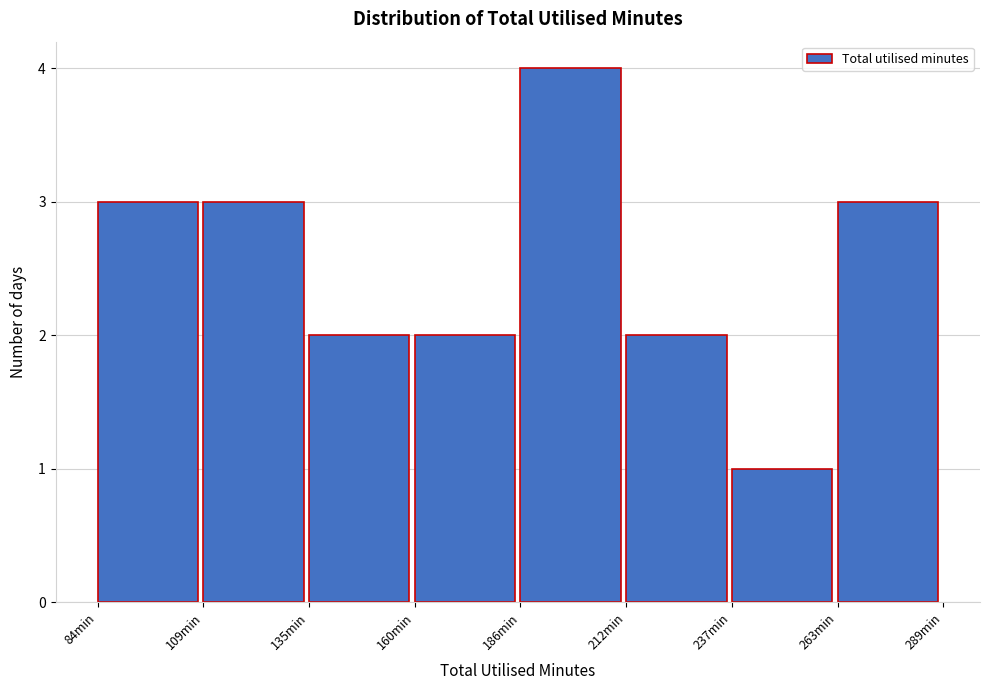

Reading left to right, list every bar in this chart as the range it spans on the x-axis followed by its height. Neither the bar edges nor the heights are printed on the chart, so give them approximately, as read against the axes.

85 to 110: 3
110 to 135: 3
135 to 160: 2
160 to 185: 2
185 to 210: 4
210 to 240: 2
240 to 265: 1
265 to 290: 3